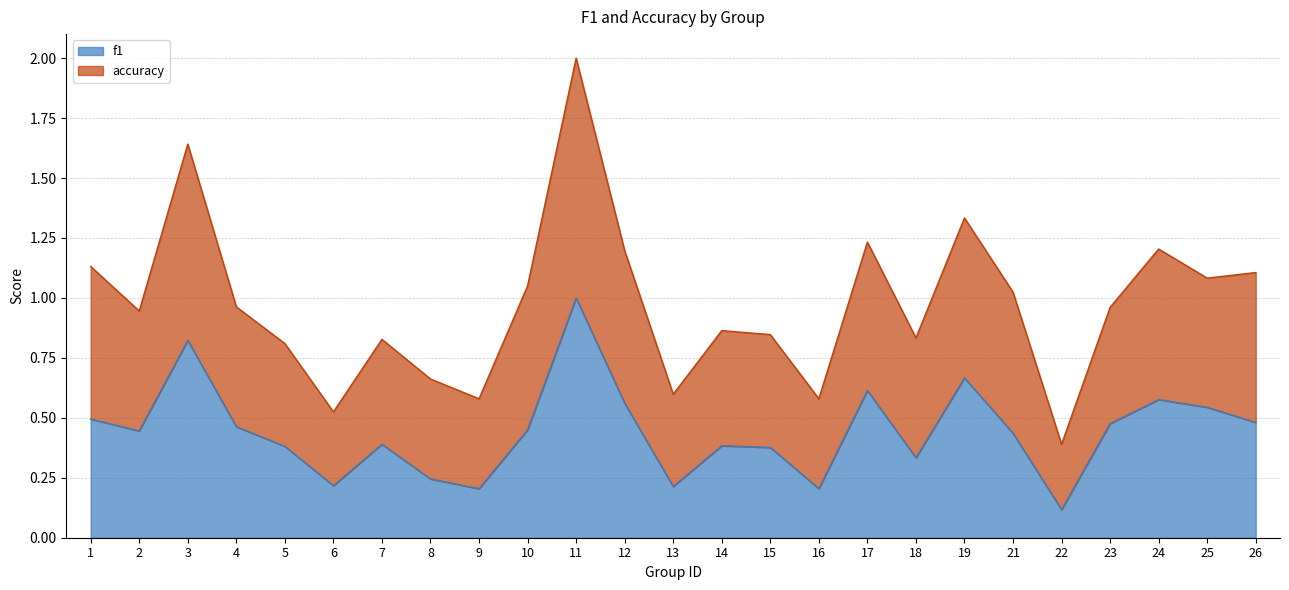

Is it true that f1 equals 0.7 at 23?

False